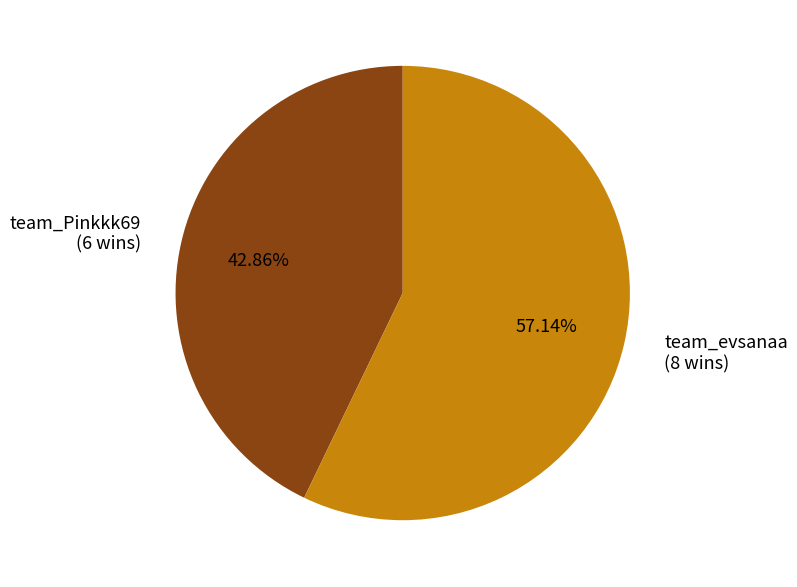

Which slice is the smallest?

team_Pinkkk69